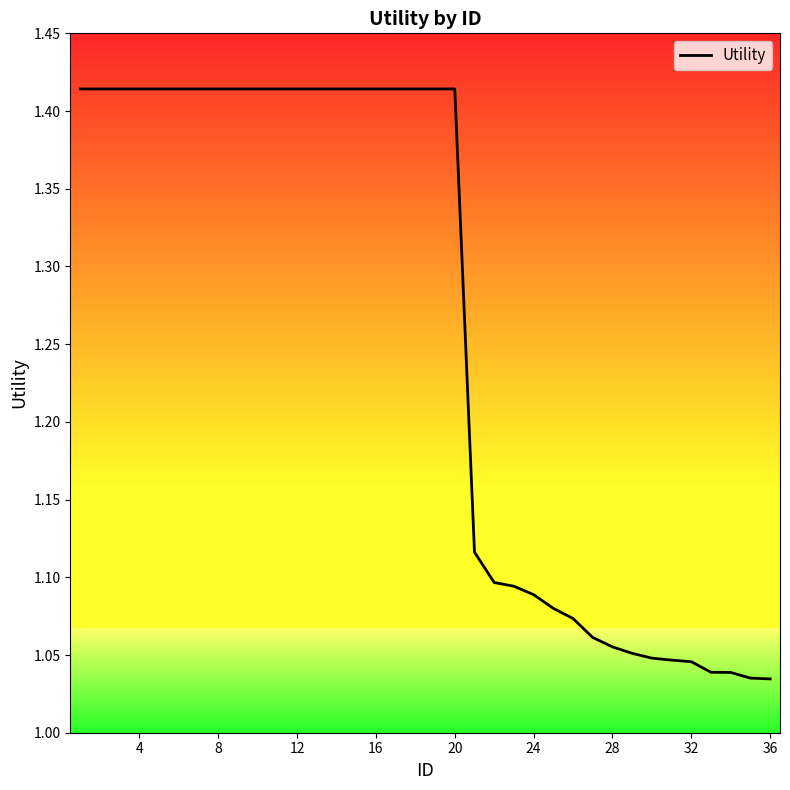

What is the difference between the maximum and minimum values?

0.4